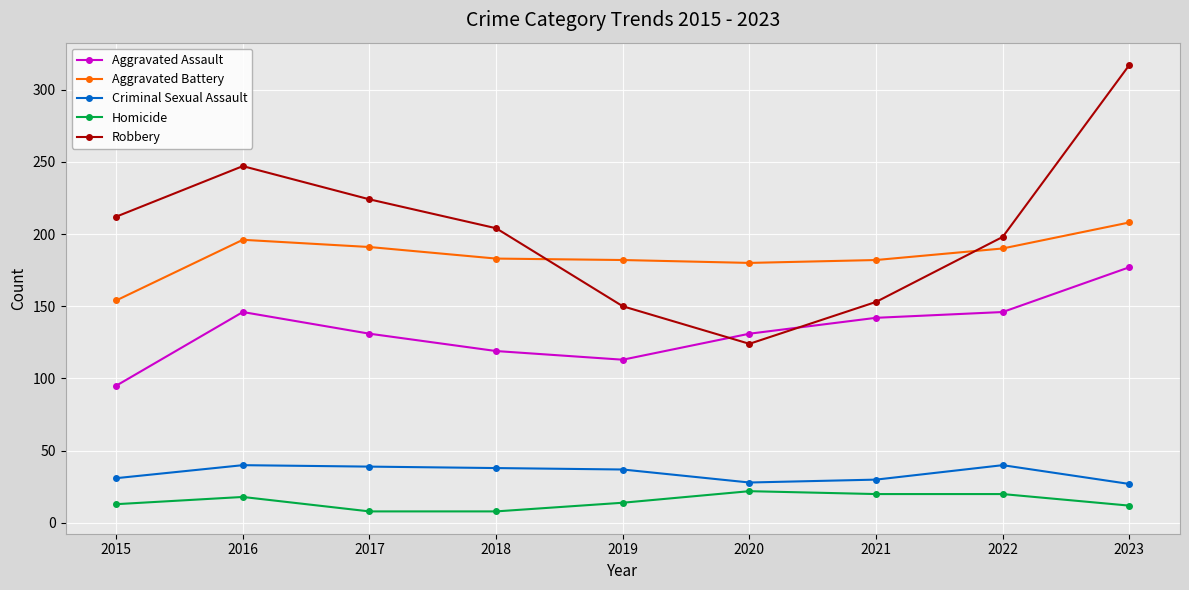

What is the value of the Aggravated Assault point at the 7th from the left?

142